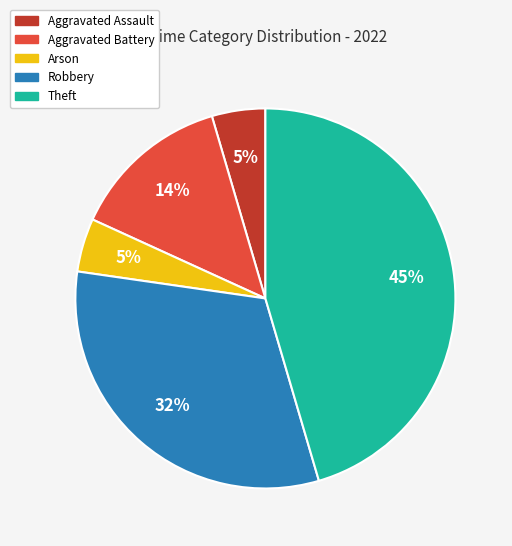

Does Aggravated Assault represent more than half of the total?

No